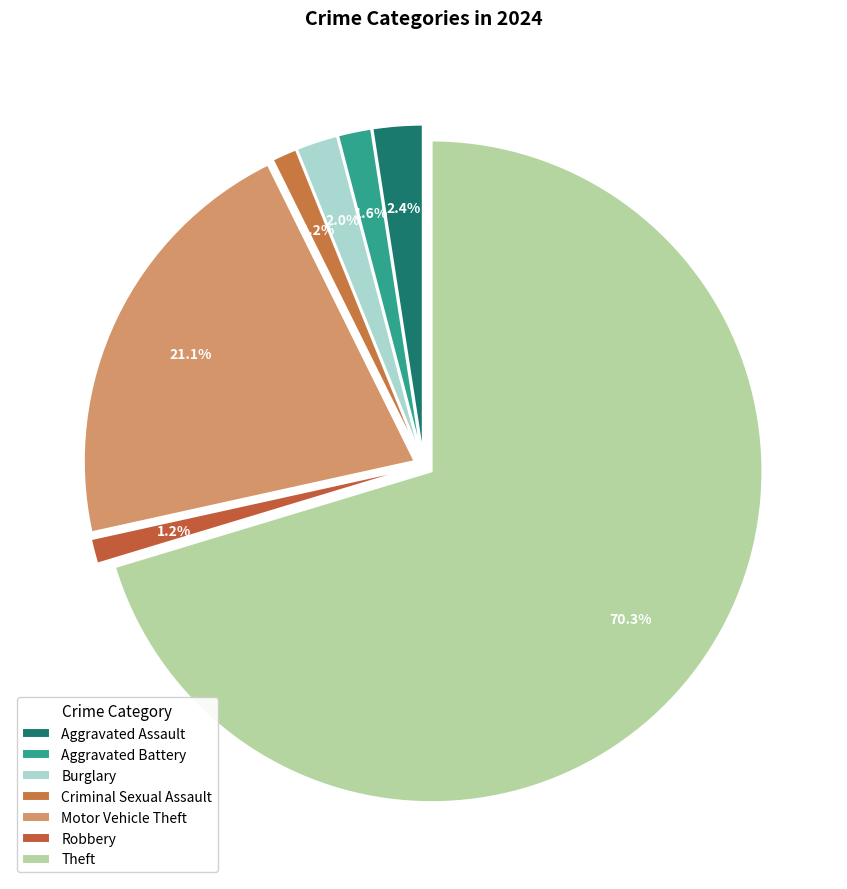

Count the number of slices in the pie.

7